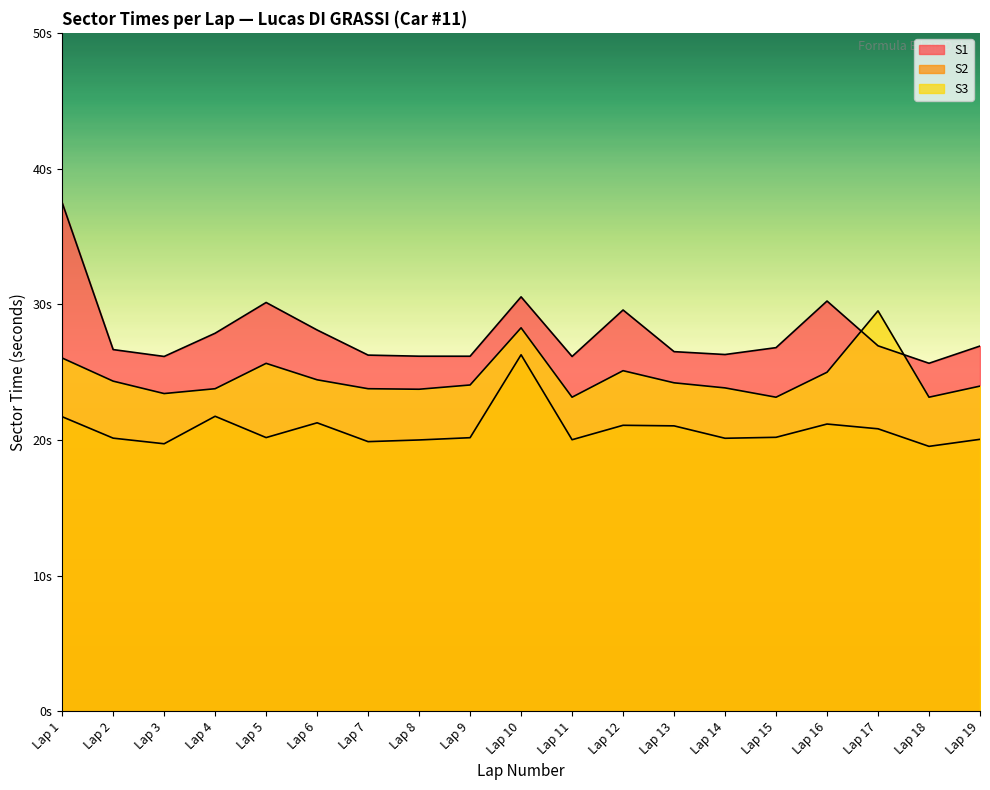

True or false: S1 and S2 cross at least once.

False